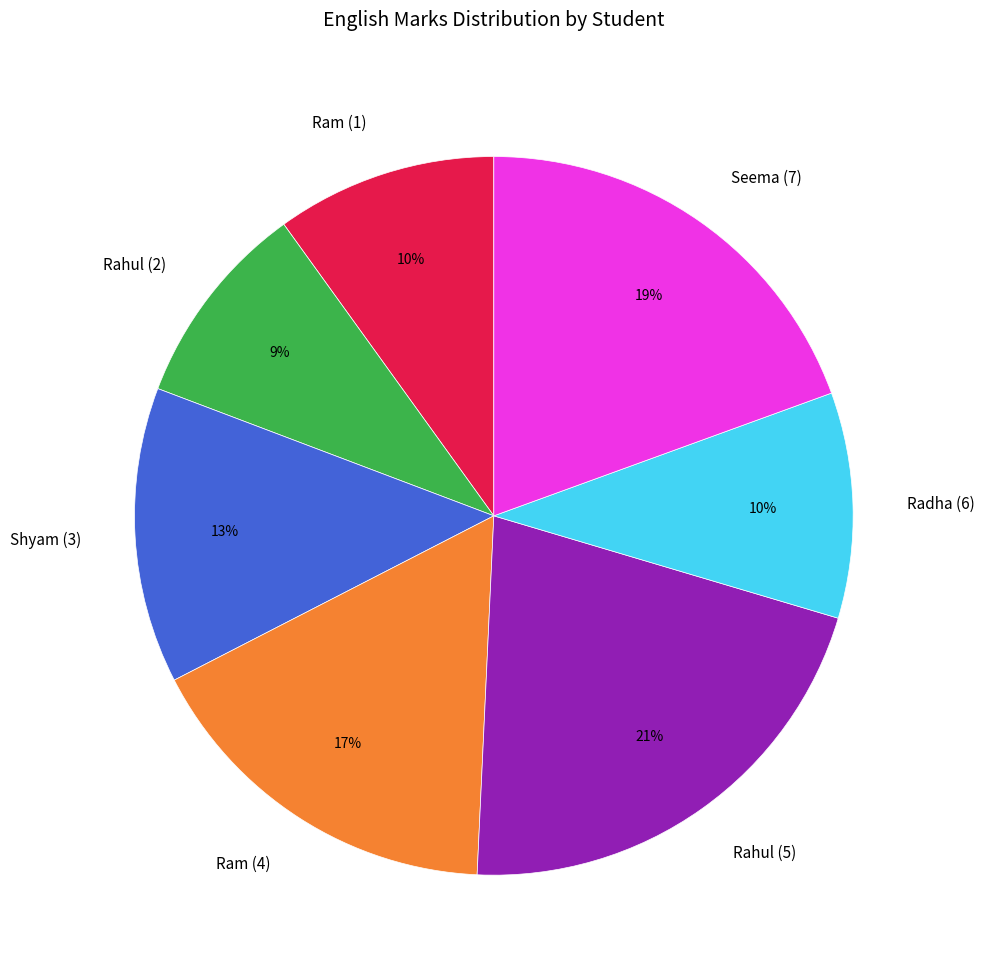

Is Rahul (2) the majority of the pie?

No